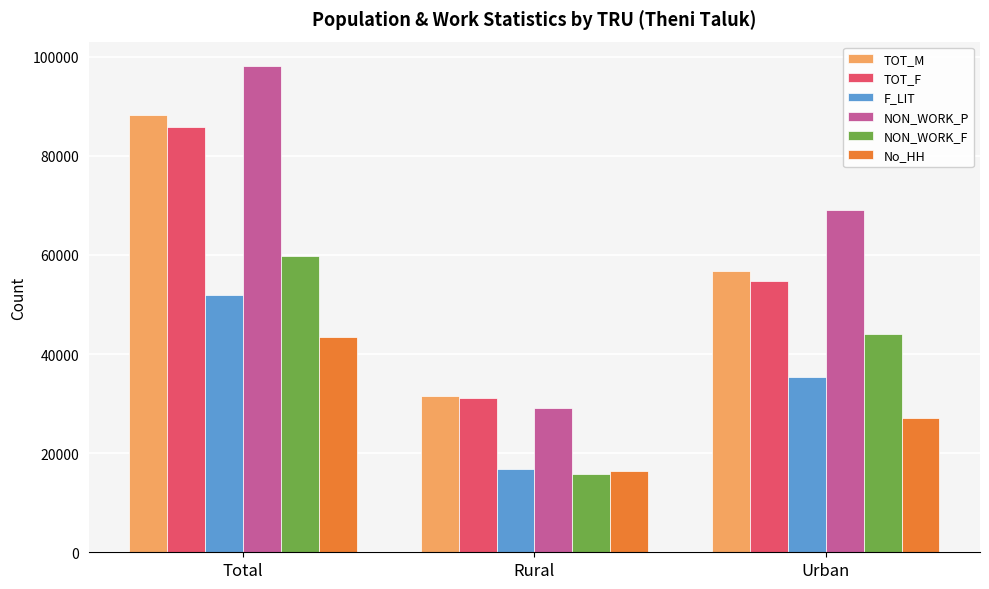

What position from the left is Total?

1